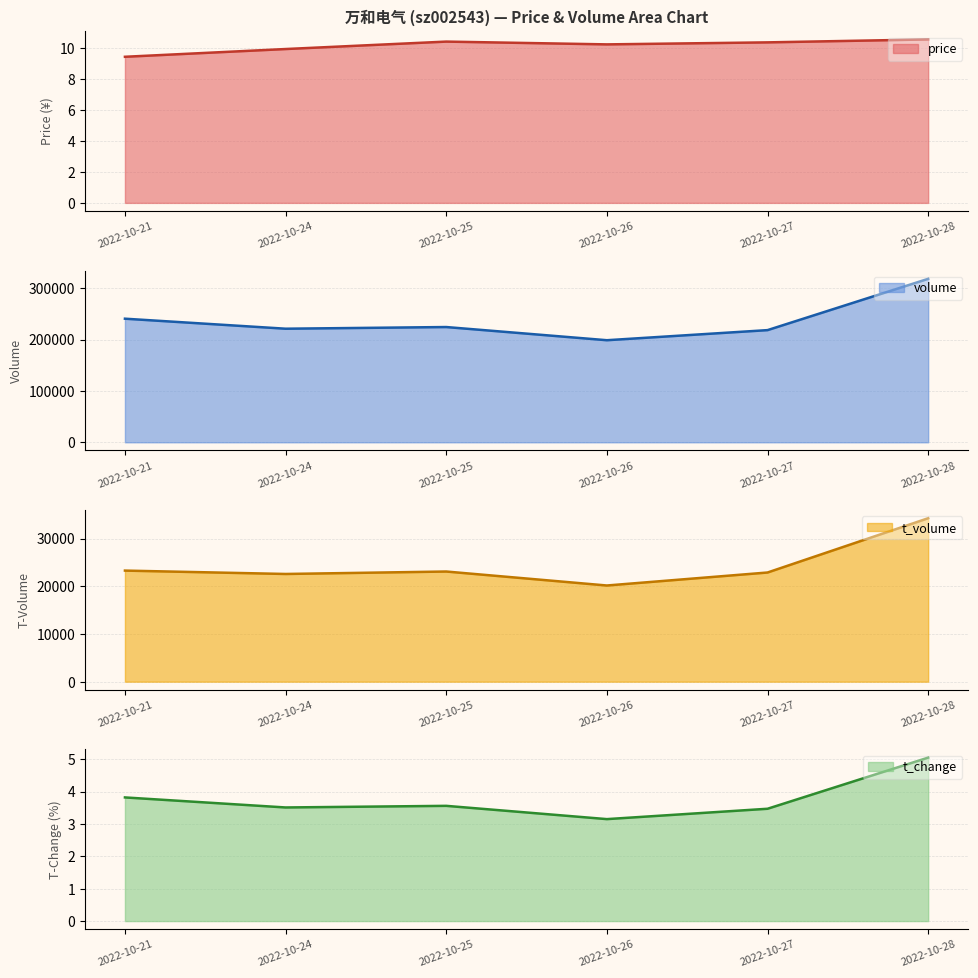

What is the difference between the maximum and minimum values in the volume series?

119652